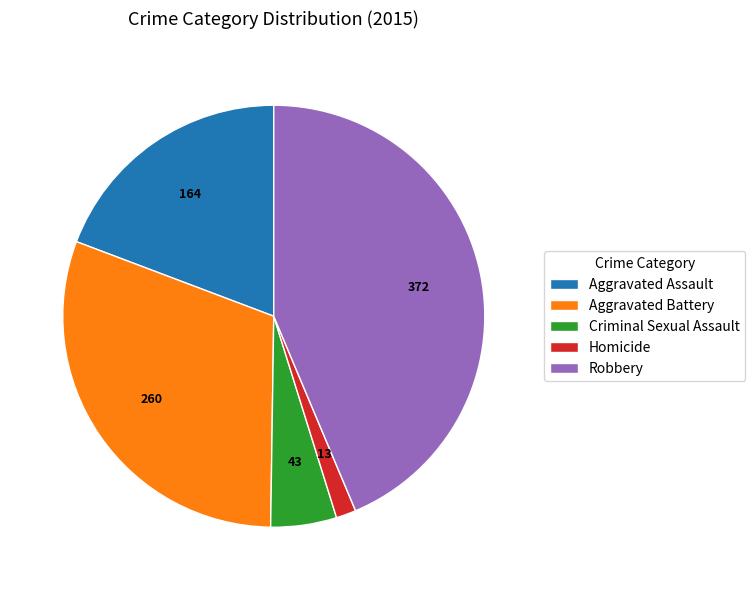

True or false: Aggravated Assault accounts for 33% of the total.

False